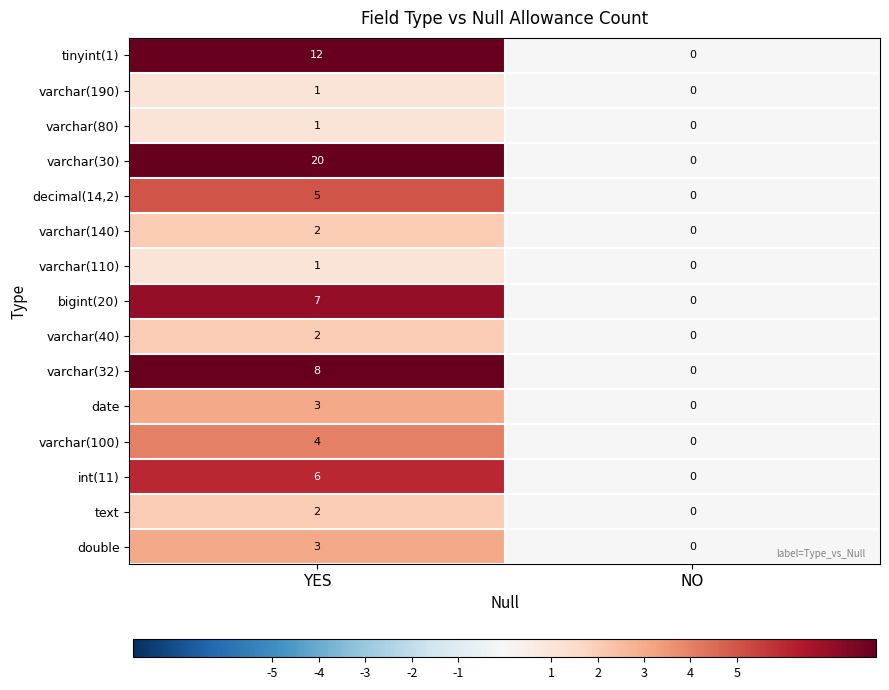

What is the sum of the int(11) values at NO and YES?

6